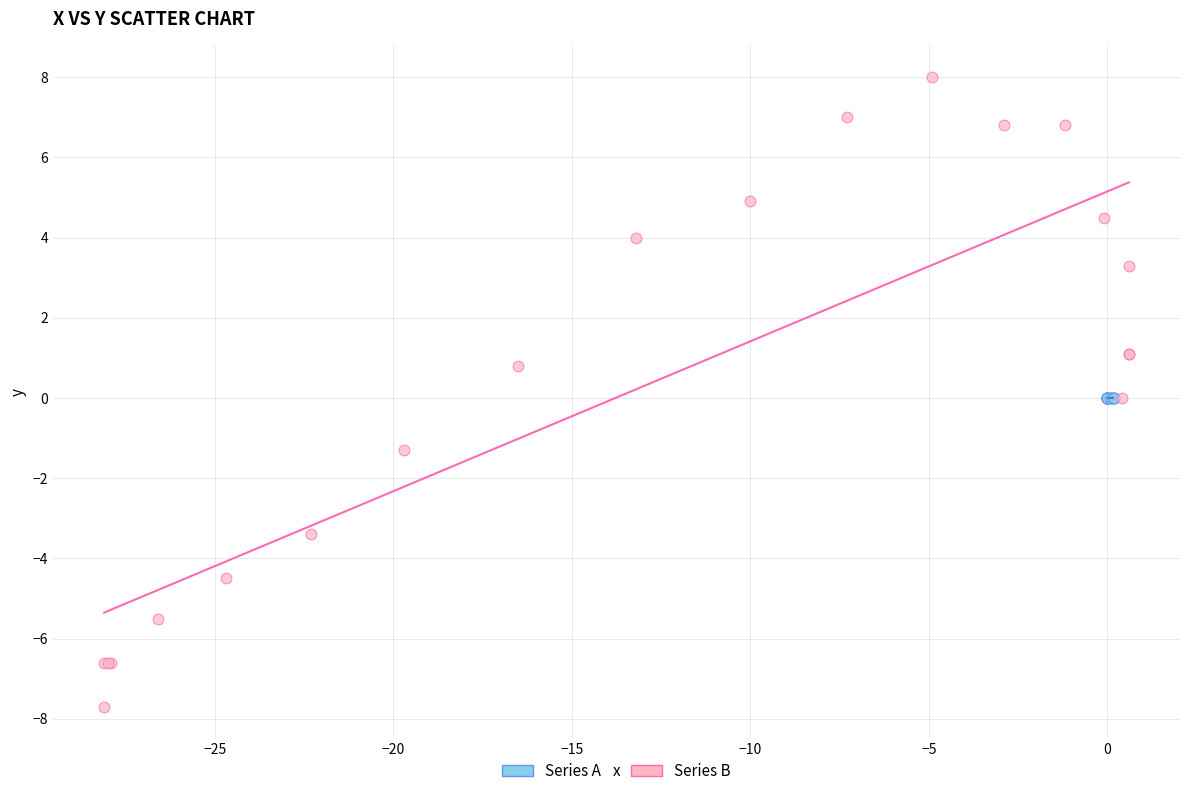

Which series contains the lowest Y value?

Series B